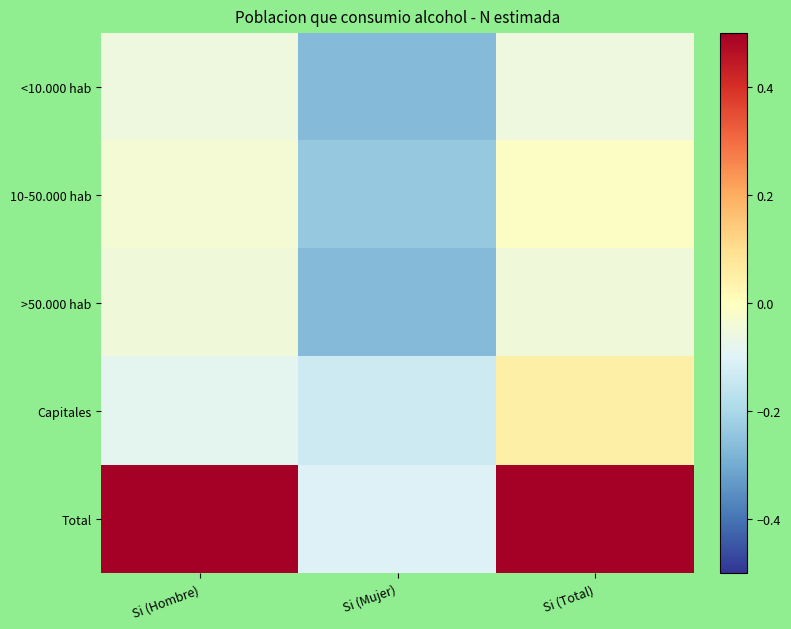

What is the smallest value displayed?

-0.3